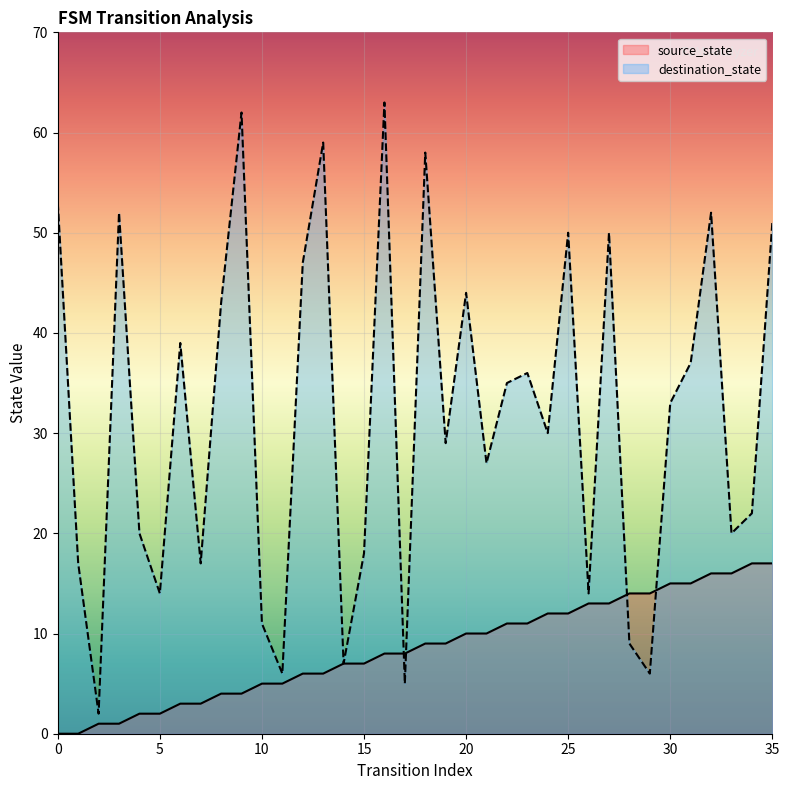

Reading right to left, list all the values displayed in this chart.

source_state: 17	17	16	16	15	15	14	14	13	13	12	12	11	11	10	10	9	9	8	8	7	7	6	6	5	5	4	4	3	3	2	2	1	1	0	0
destination_state: 51	22	20	52	37	33	6	9	50	14	50	30	36	35	27	44	29	58	5	63	18	7	59	47	6	11	62	43	17	39	14	20	52	2	17	53